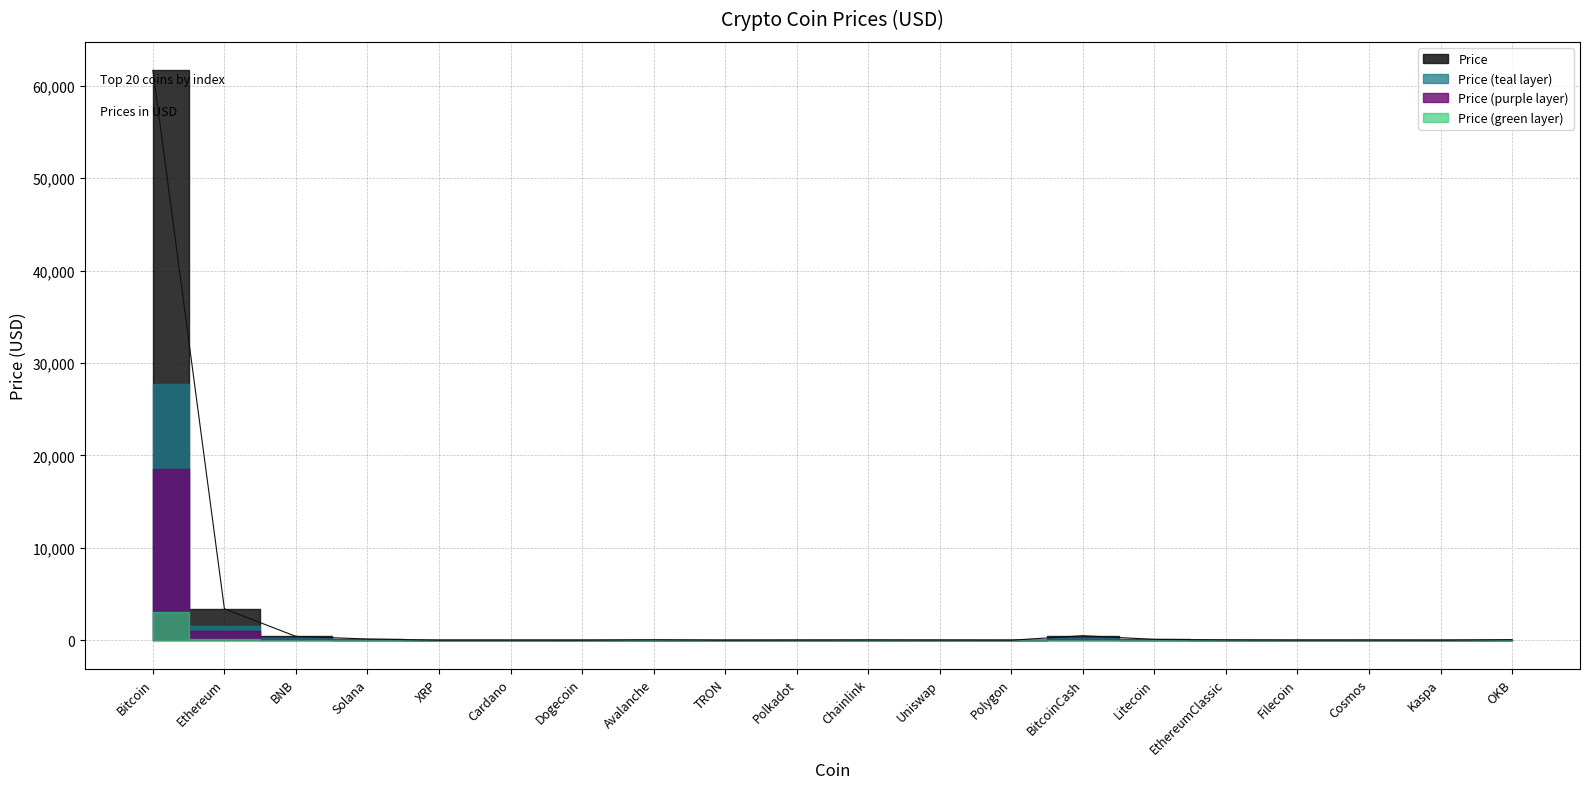

Which has a higher value, Dogecoin or OKB?

OKB